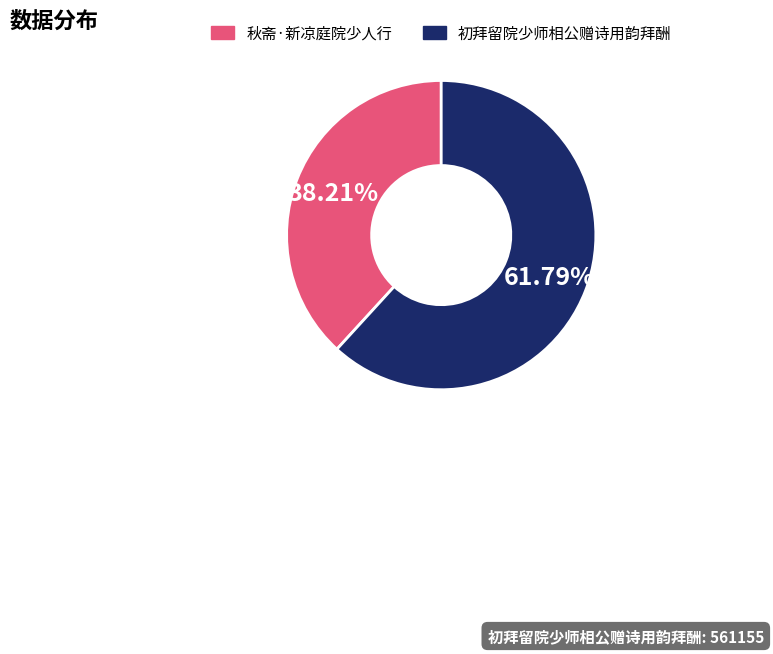

Rank the categories by value from lowest to highest.

秋斋·新凉庭院少人行, 初拜留院少师相公赠诗用韵拜酬